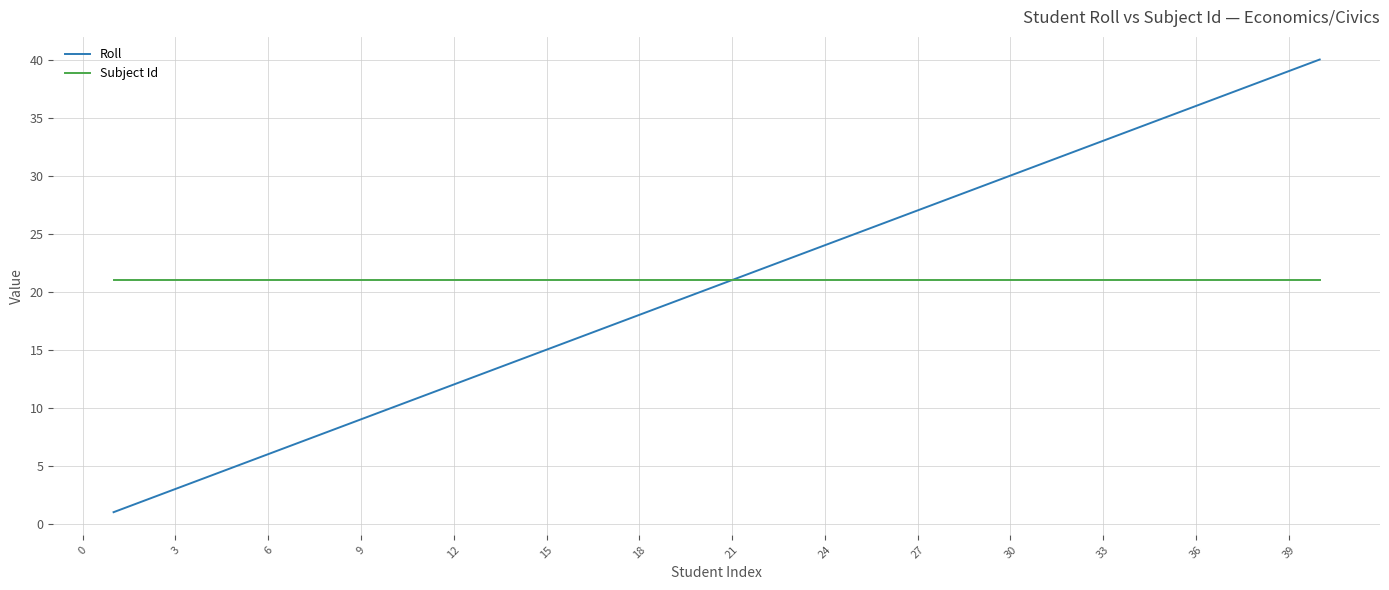

Is this an area chart (filled region under the line)?

No